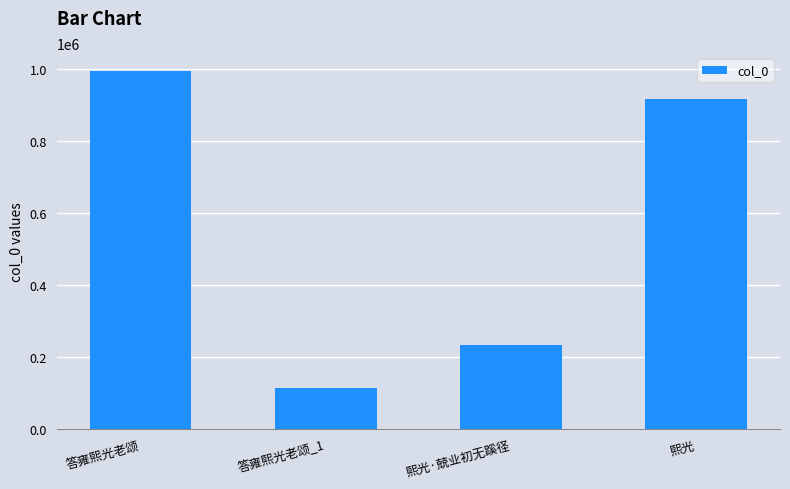

What value does the data have at 熙光·兢业初无蹊径, to the nearest 50?

233500